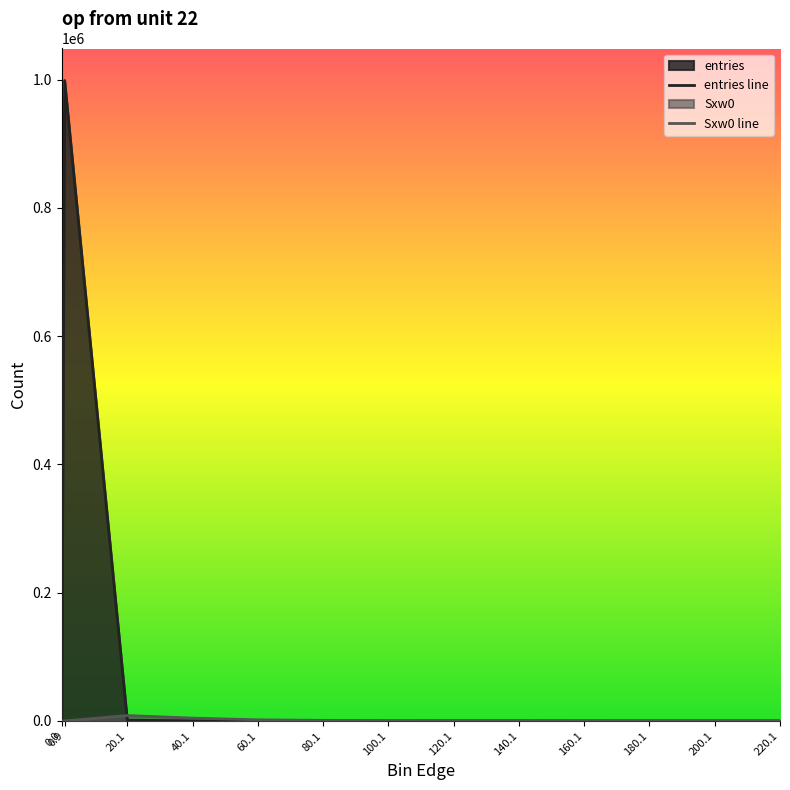

How many lines are shown in the chart?

2